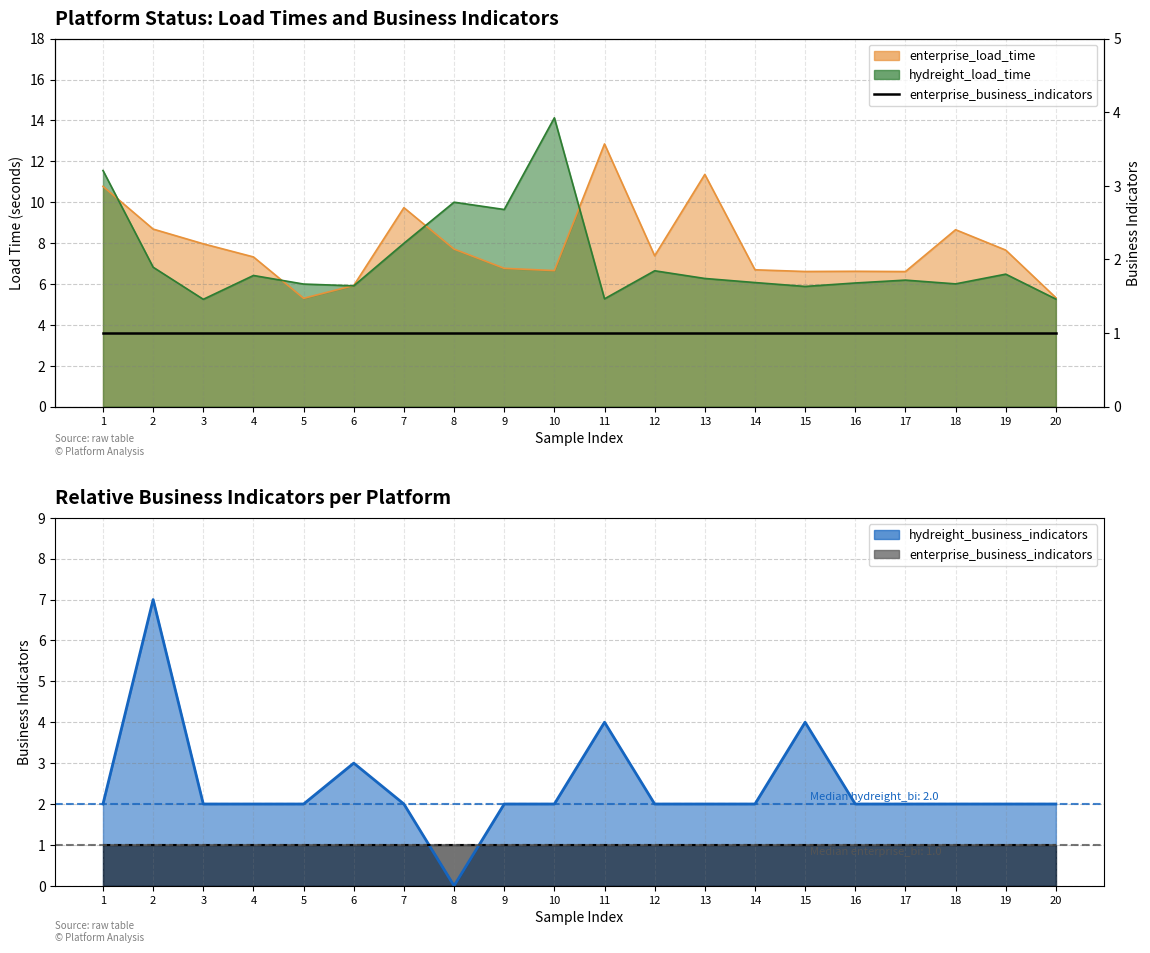

At 15, list the series in order from smallest to largest.

hydreight_business_indicators, hydreight_load_time, enterprise_load_time